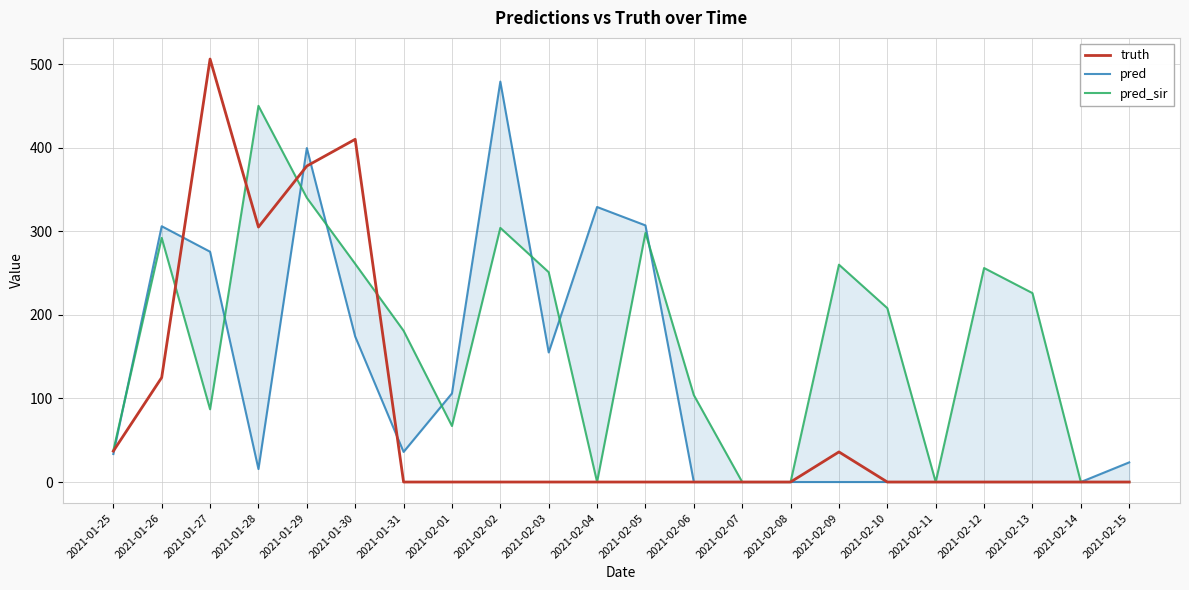

What is the difference between the maximum and second lowest values in the truth series?

506